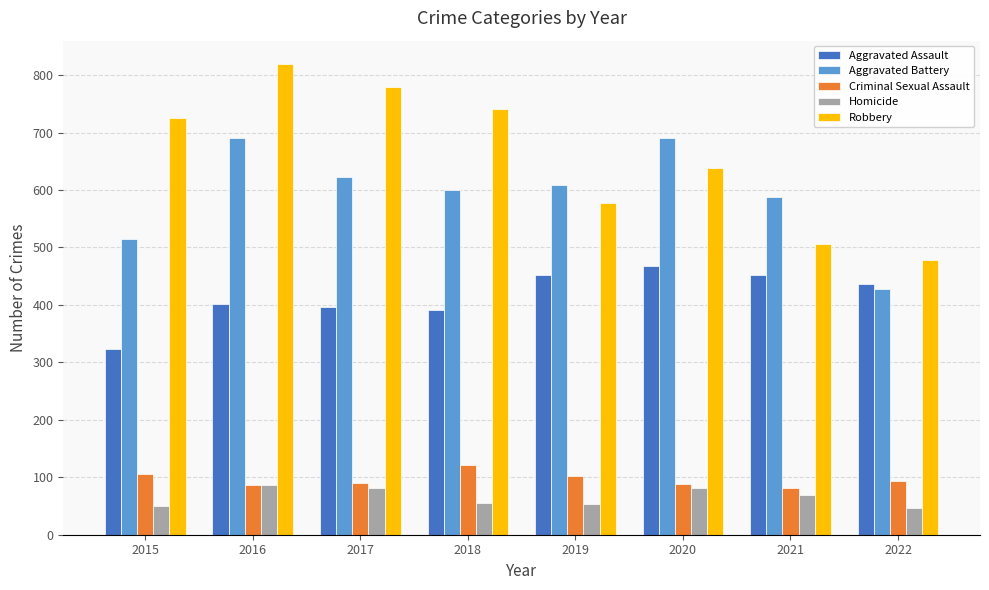

What is the total value across all series at 2021?

1696